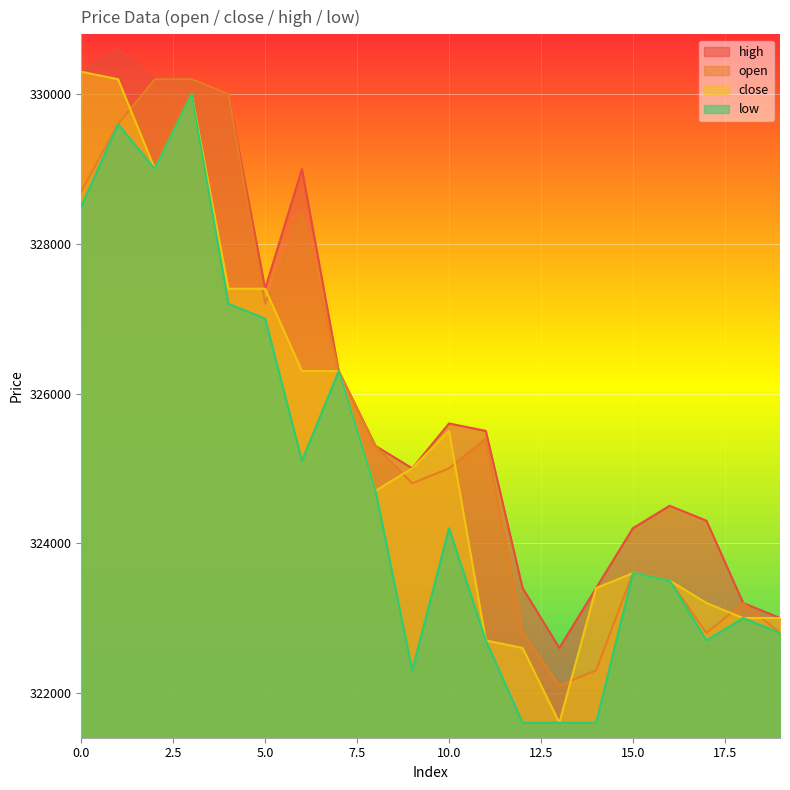

At which label is close closest to 325950?

6